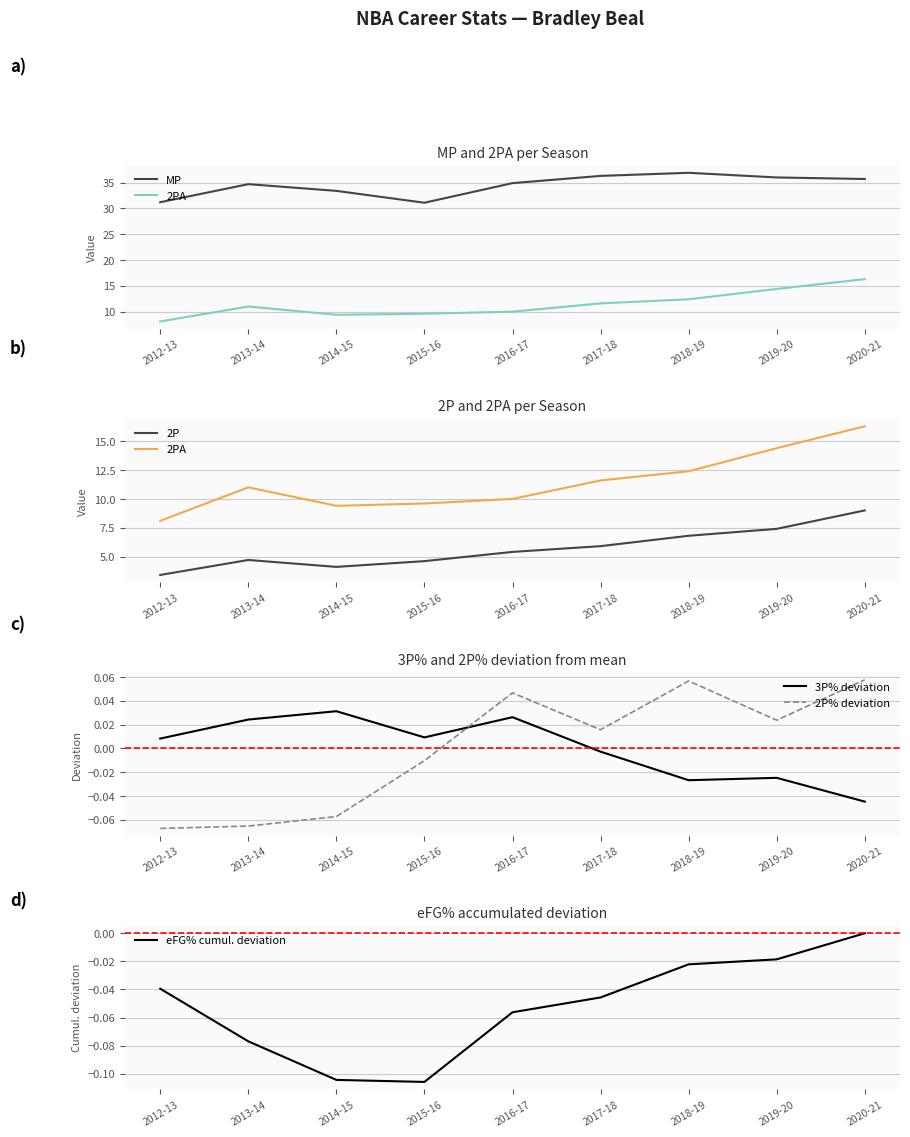

At which category does eFG% cumul. deviation reach its first local valley?

2015-16